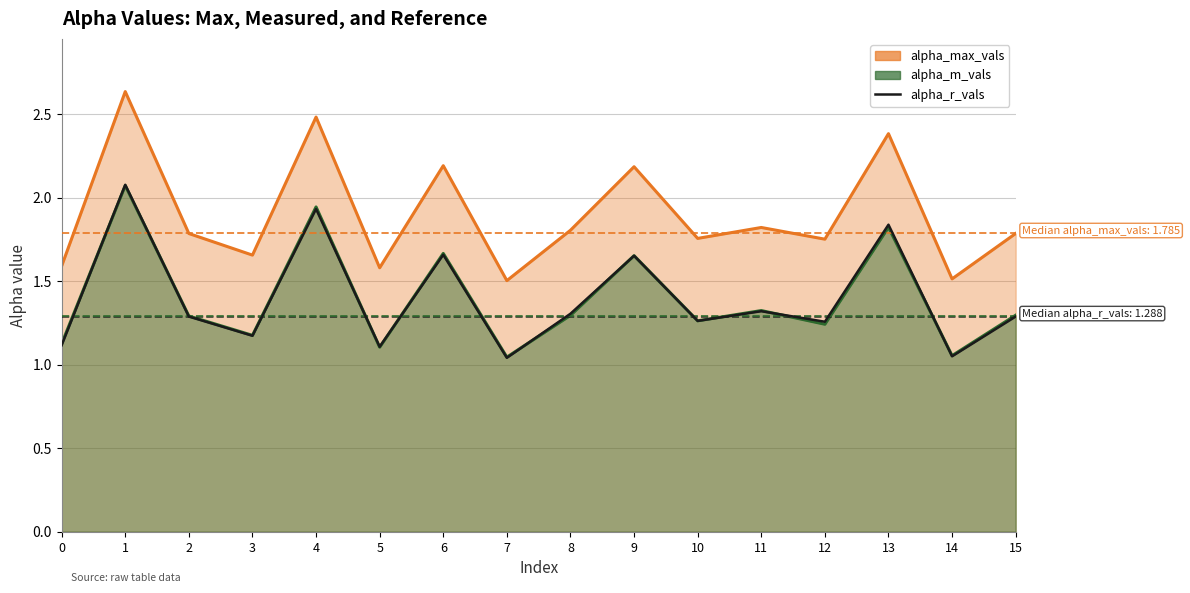

At which category does the chart reach its minimum across all series?

7